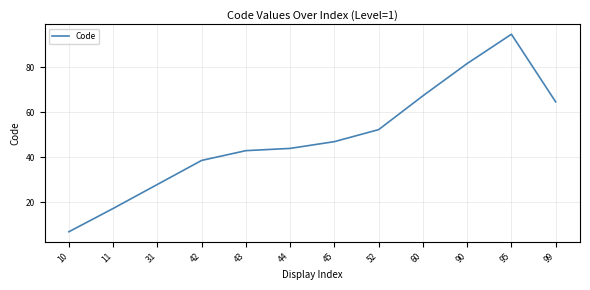

True or false: the data shows 7.0 at 10.

True